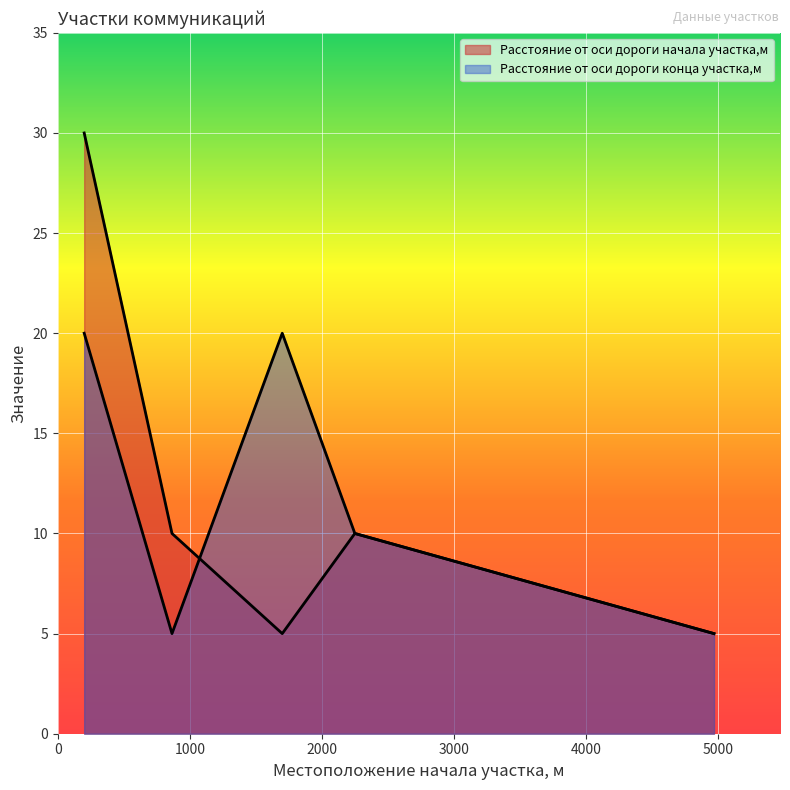

Which has a higher value, 200 or 2250?

200